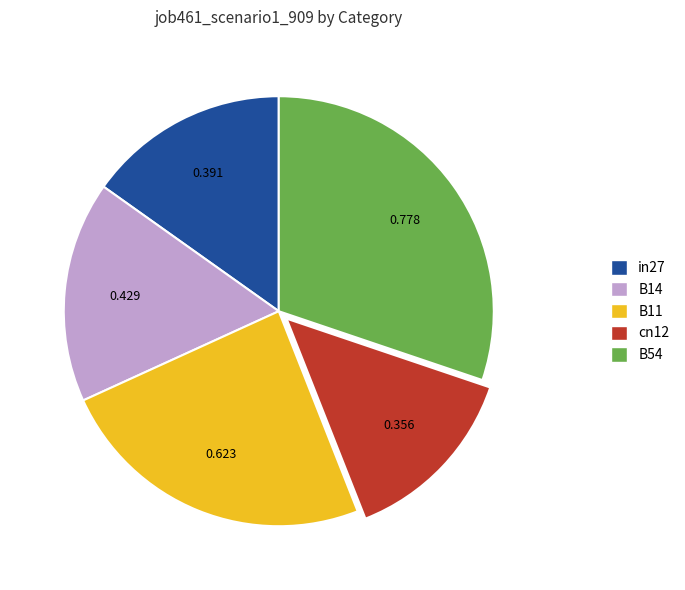

Is there any slice that represents more than half of the pie?

No